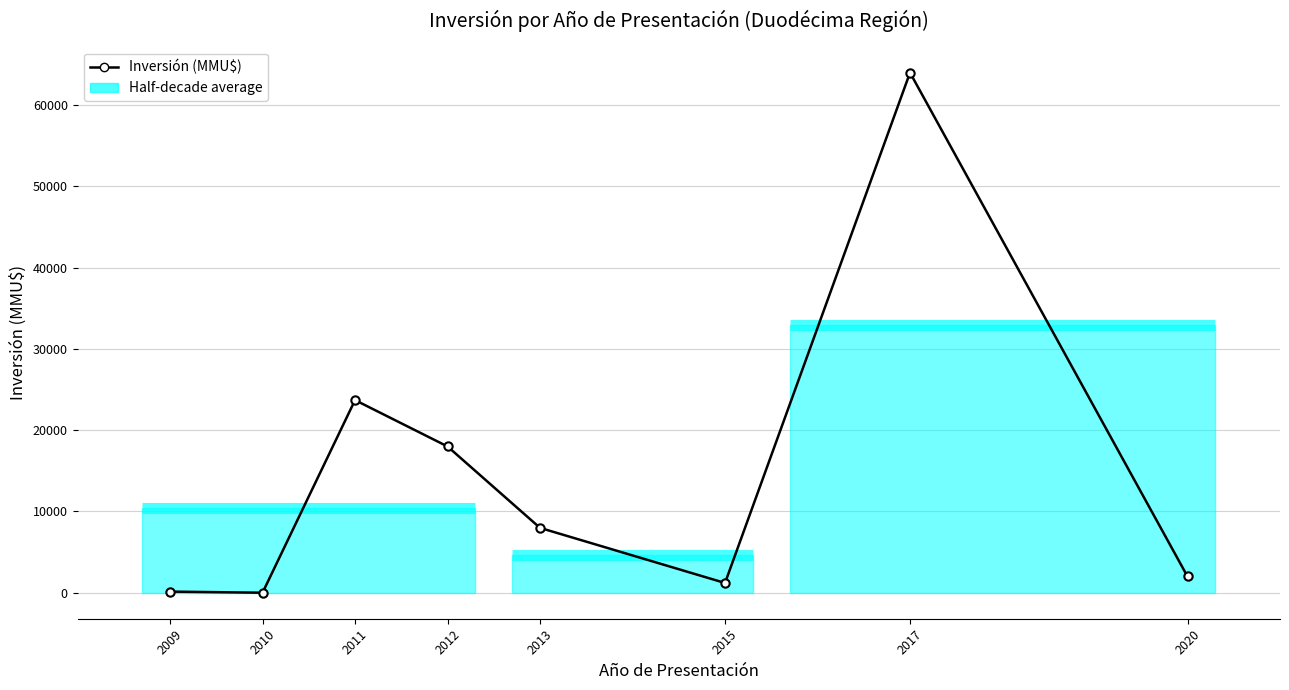

What is the sum of all values?

117022